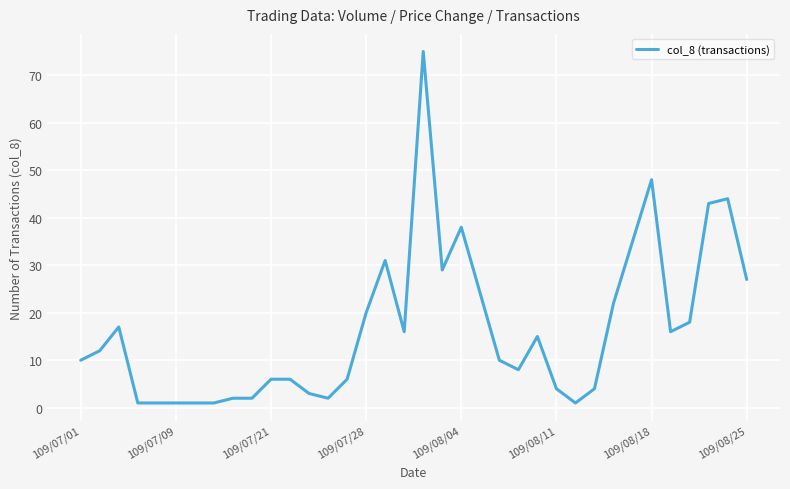

How many categories are shown in the chart?

36